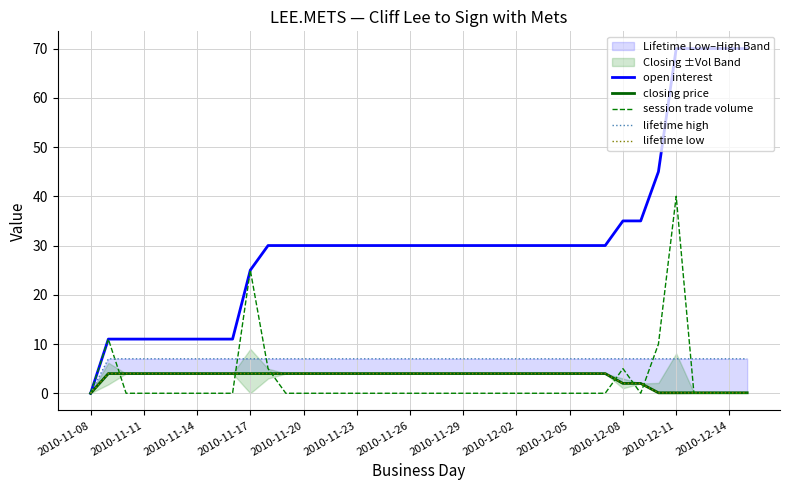

What is the label of the 1st point from the left?

2010-11-08